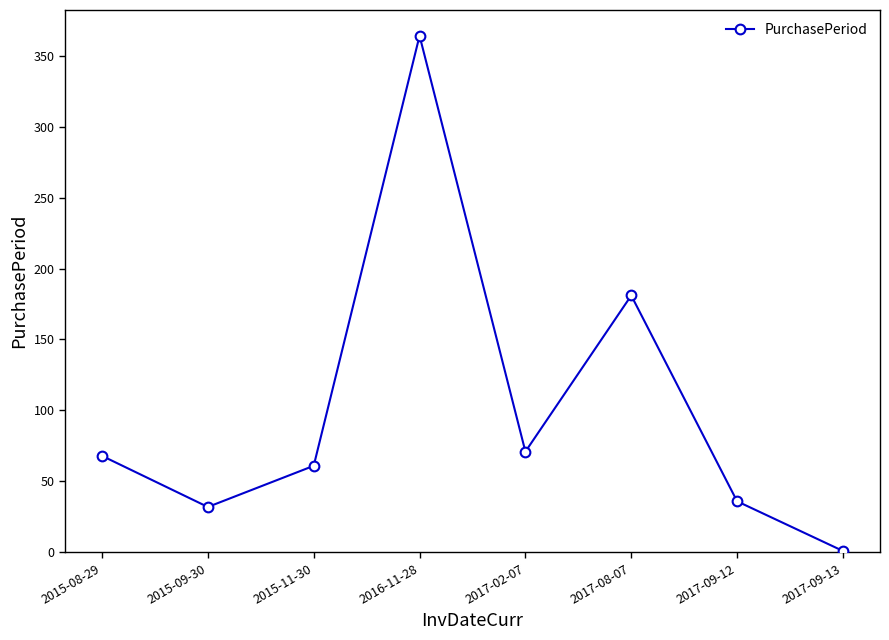

Reading right to left, list all the values displayed in this chart.

2017-09-13=1	2017-09-12=36	2017-08-07=181	2017-02-07=71	2016-11-28=364	2015-11-30=61	2015-09-30=32	2015-08-29=68